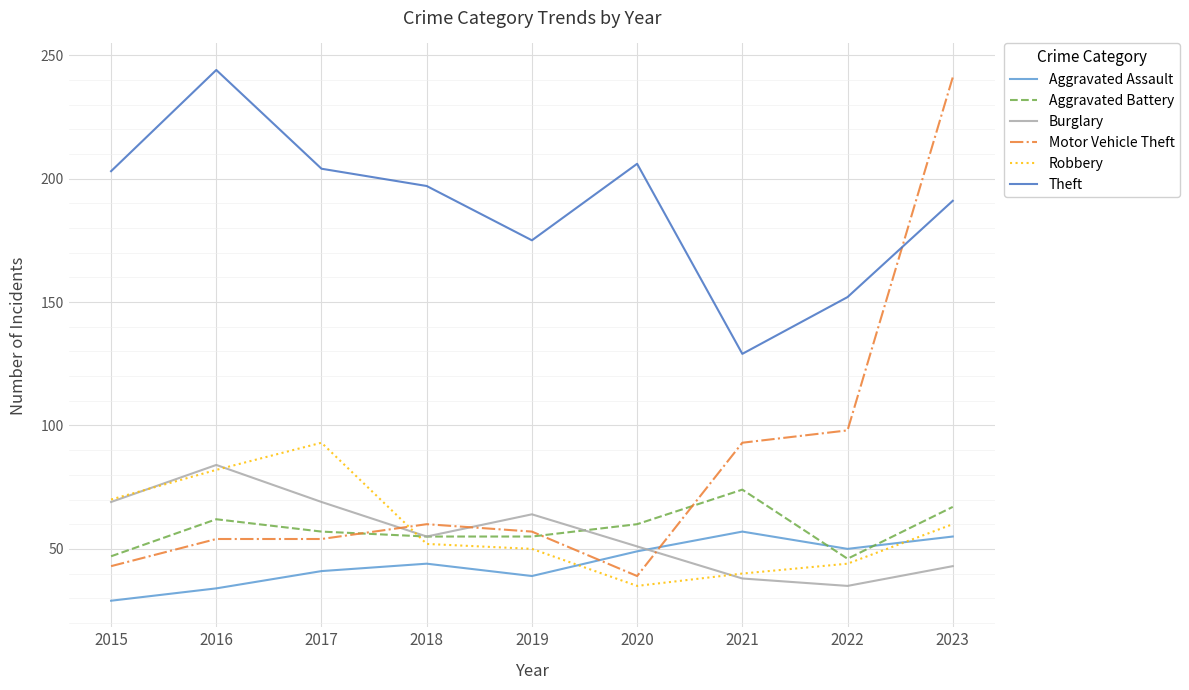

What is the sum of the Motor Vehicle Theft values at 2020 and 2015?

82